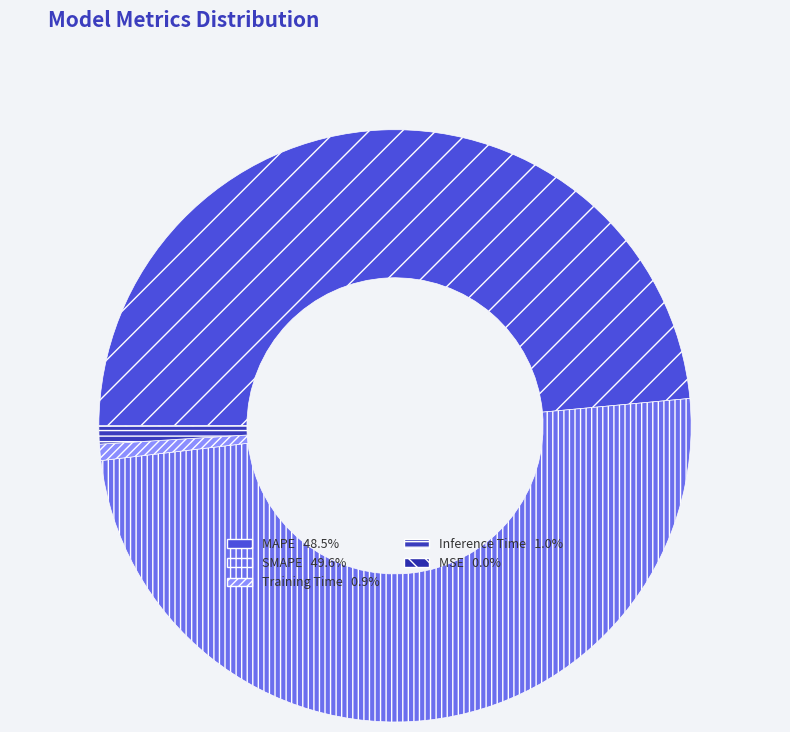

How many segments does this pie chart have?

5